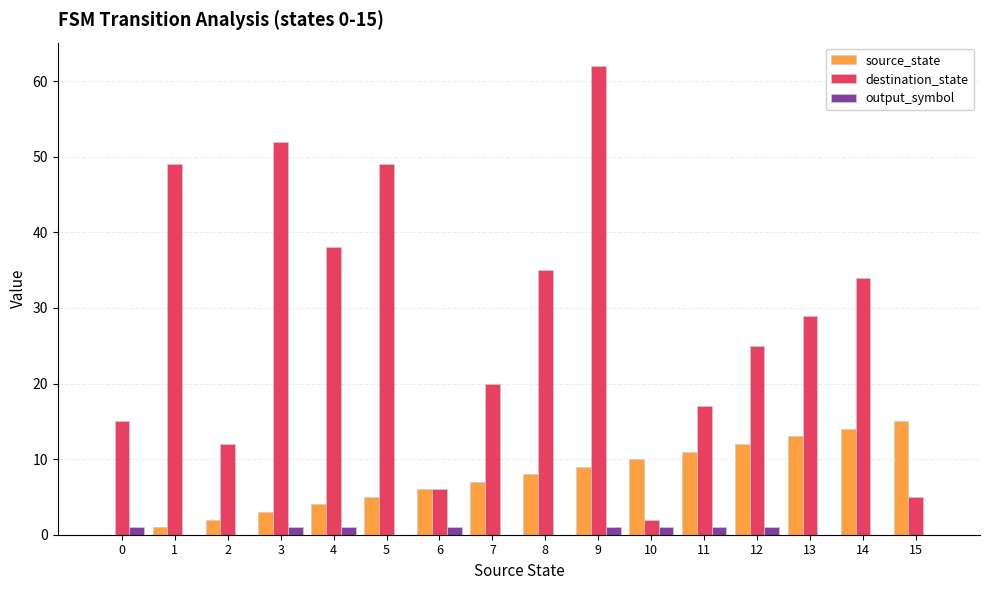

What value does the output_symbol series have at 9?

1